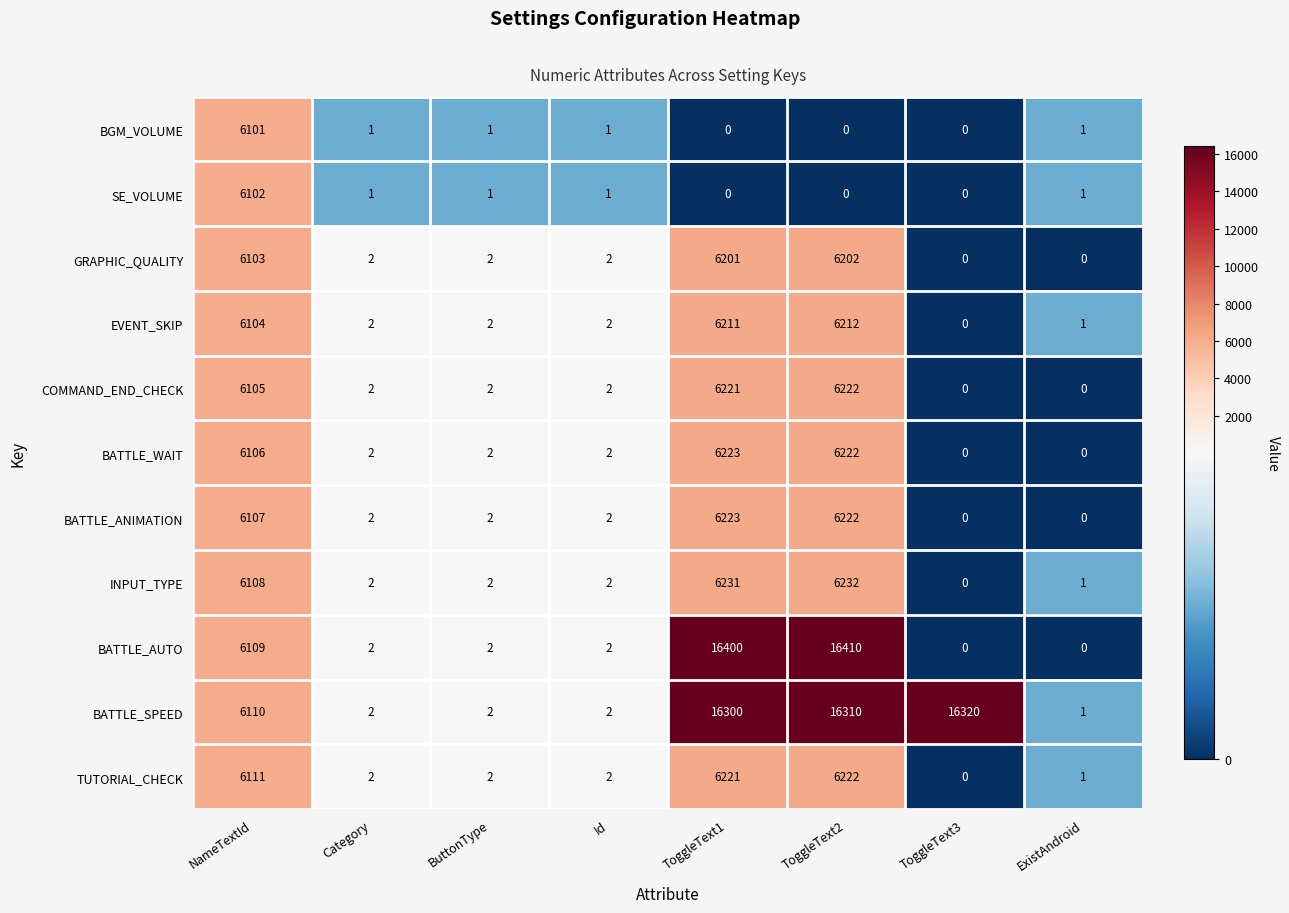

How many series are shown in this chart?

11